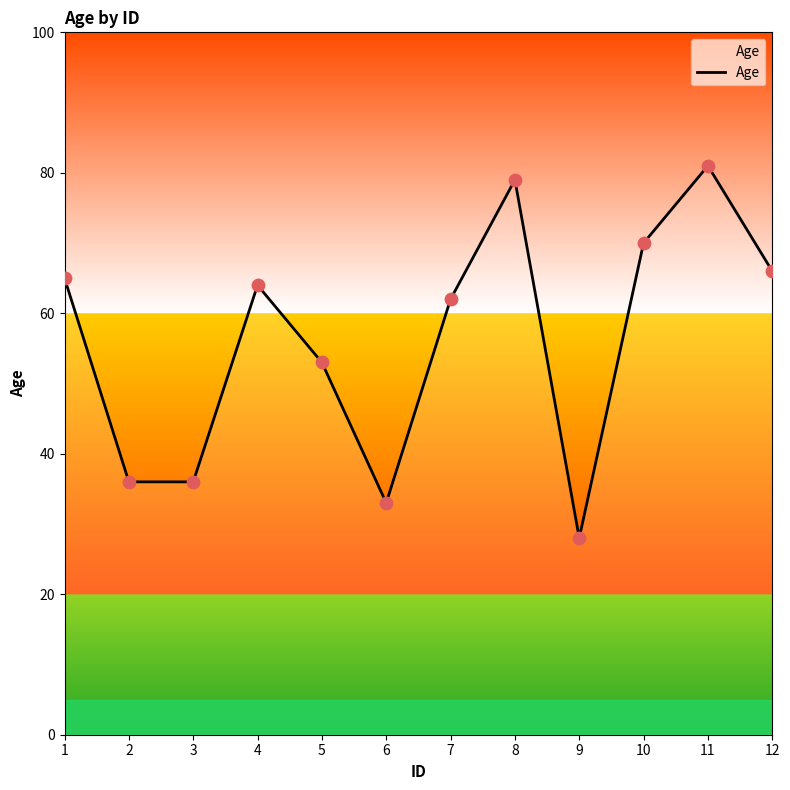

Approximately how many times larger is the value at 12 compared to 2?

1.8